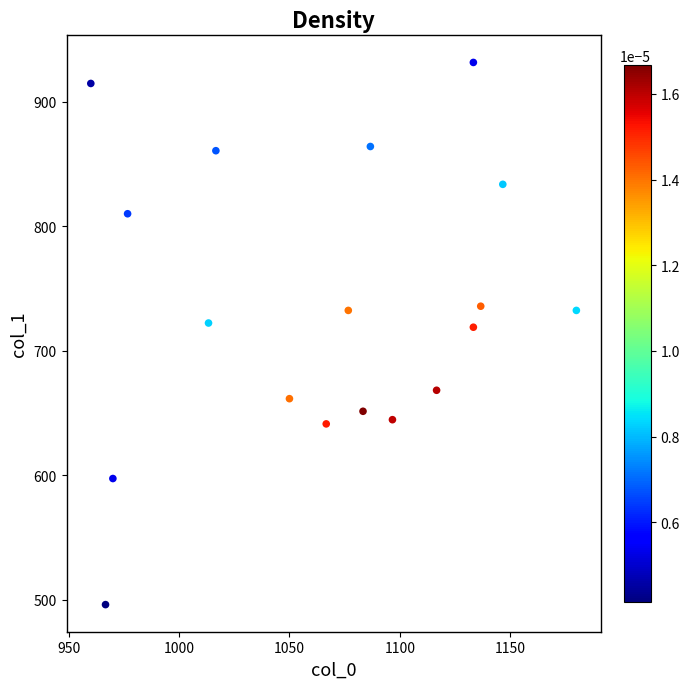

What is the range of Y values (max minus min)?

435.4